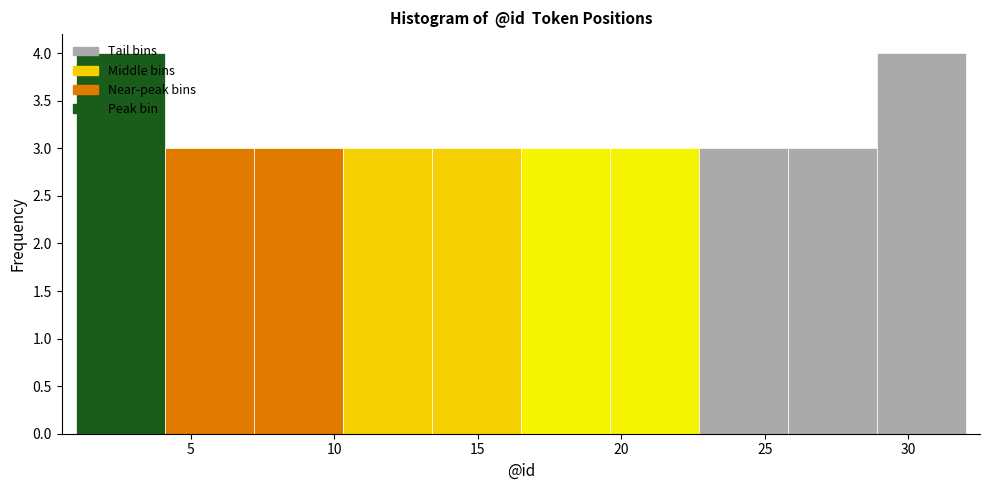

Reading left to right, list every bar in this chart as the range it spans on the x-axis followed by its height. Neither the bar edges nor the heights are printed on the chart, so give them approximately, as read against the axes.

1.0 to 4.1: 4
4.1 to 7.2: 3
7.2 to 10.3: 3
10.3 to 13.4: 3
13.4 to 16.5: 3
16.5 to 19.6: 3
19.6 to 22.7: 3
22.7 to 25.8: 3
25.8 to 28.9: 3
28.9 to 32.0: 4